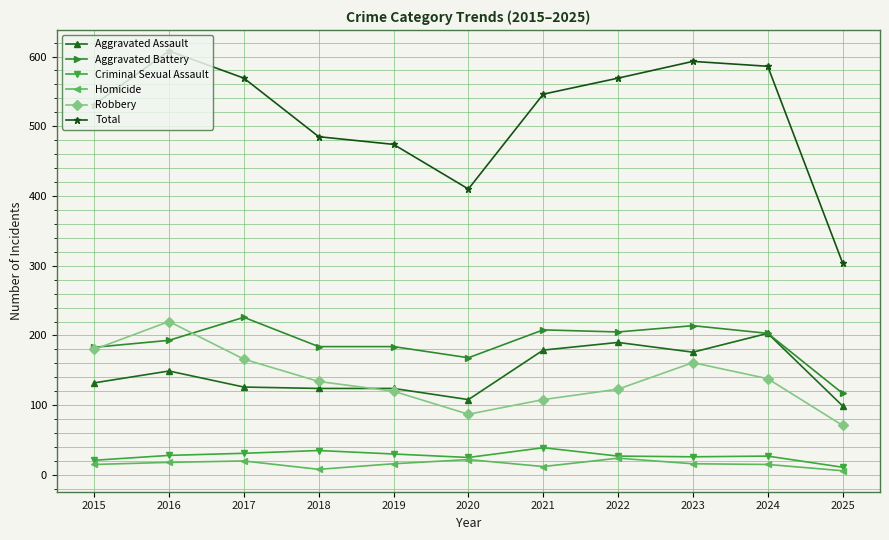

True or false: Robbery has more than 0 interior local peaks.

True